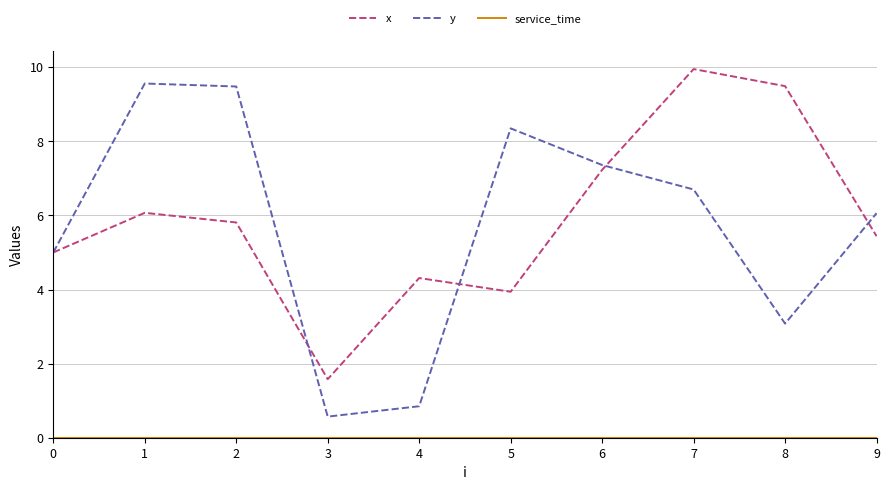

What is the minimum value for y?

0.6